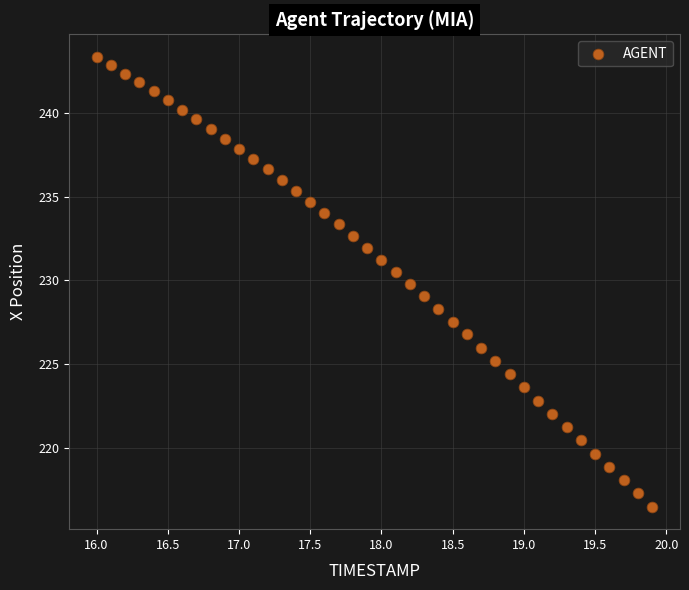

What is the range of Y values (max minus min)?

26.8